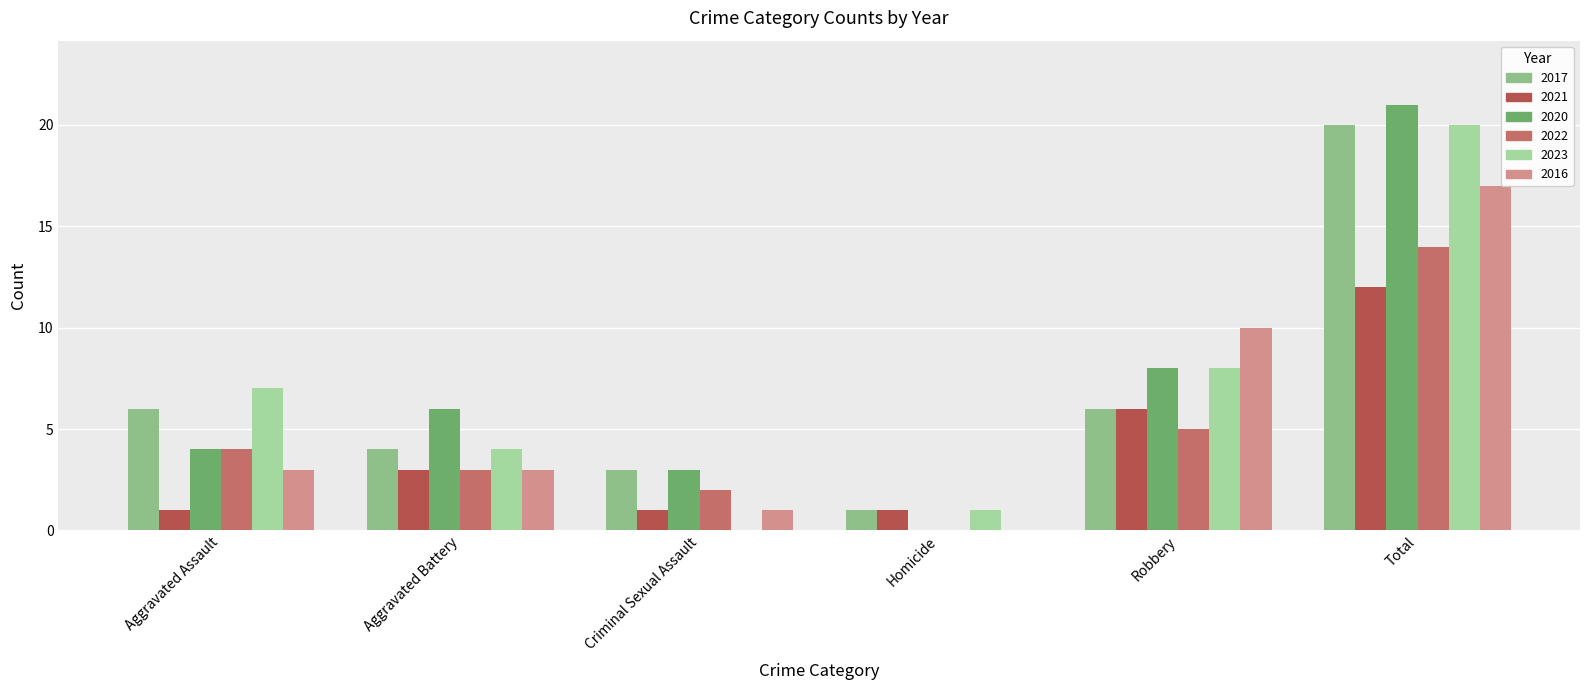

Rank the series by their maximum value, from lowest to highest.

2021, 2022, 2016, 2017, 2023, 2020